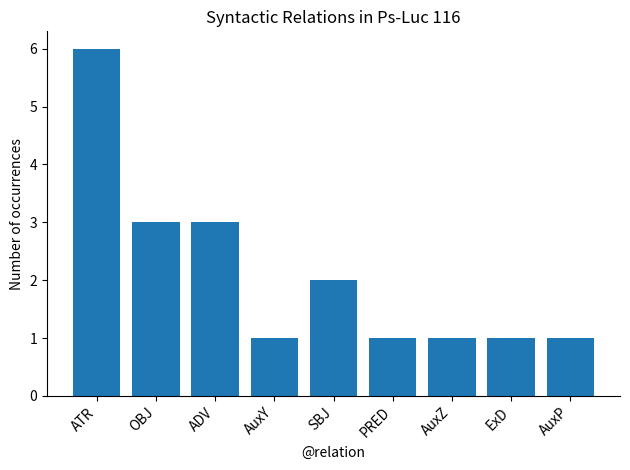

Is it true that the value at ATR is 6?

True